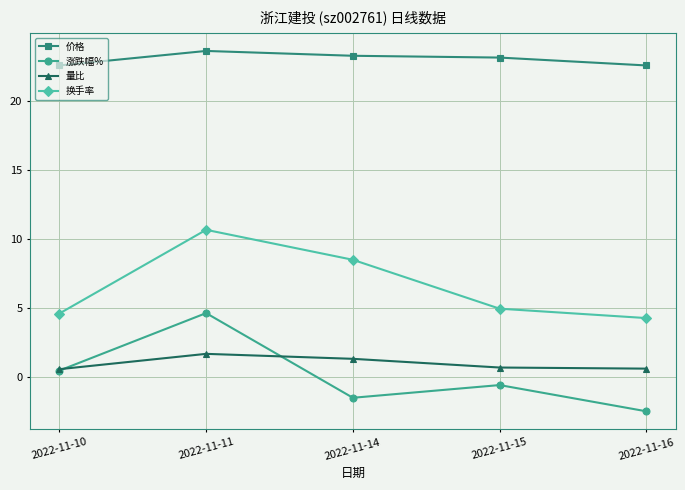

At which category is the sum across all series the highest?

2022-11-11